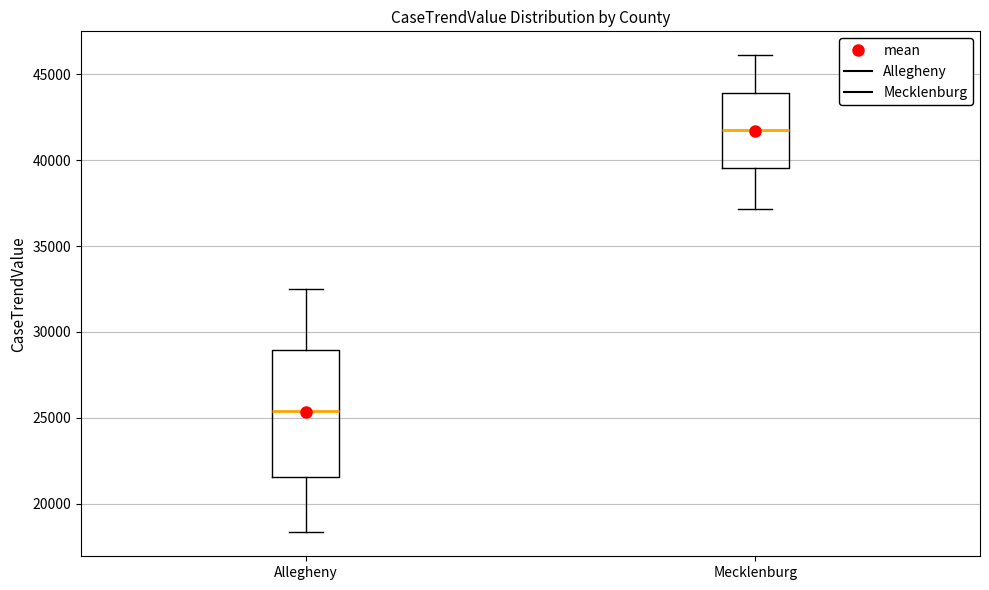

Which box's median line is the lowest?

Allegheny